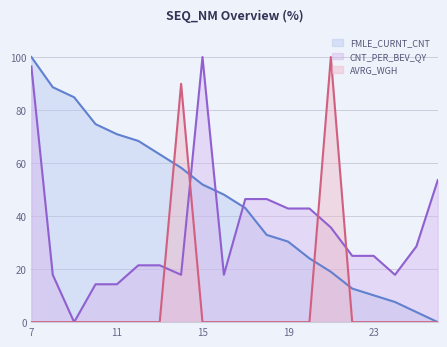

Does the chart have visible grid lines?

Yes